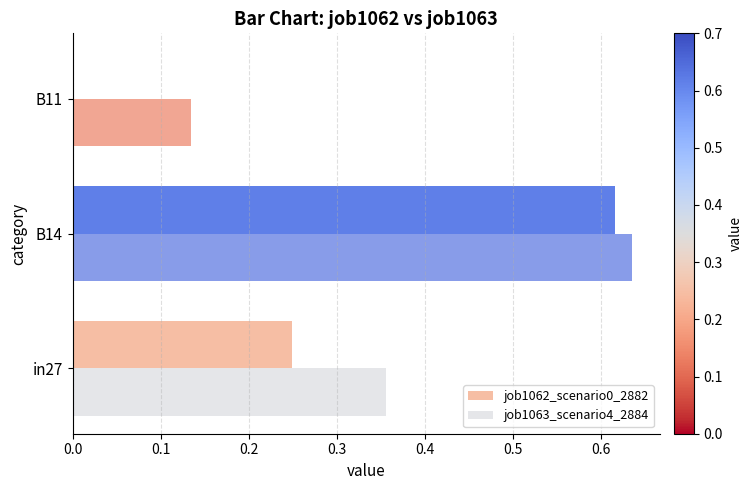

What is the sum of the job1063_scenario4_2884 values at B14 and in27?

1.0